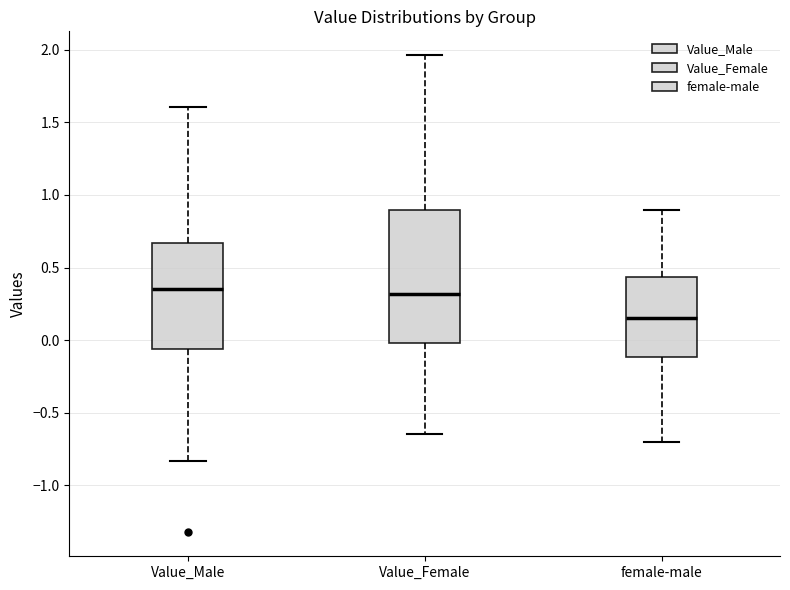

Where does the upper whisker of the box for Value_Male end on the y-axis? The values are not printed on the chart, so give them approximately, as read against the axis.

1.60